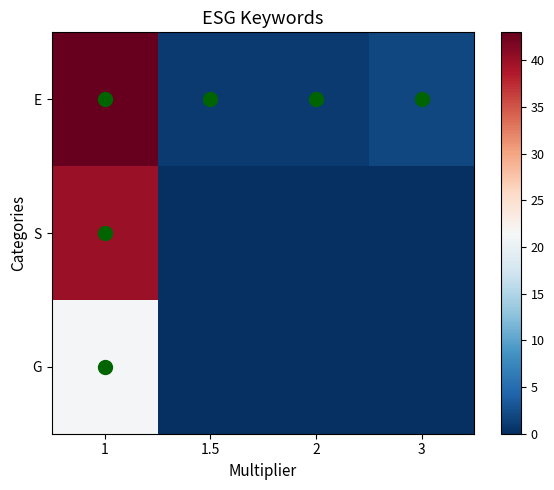

Which series has the widest spread of values?

E